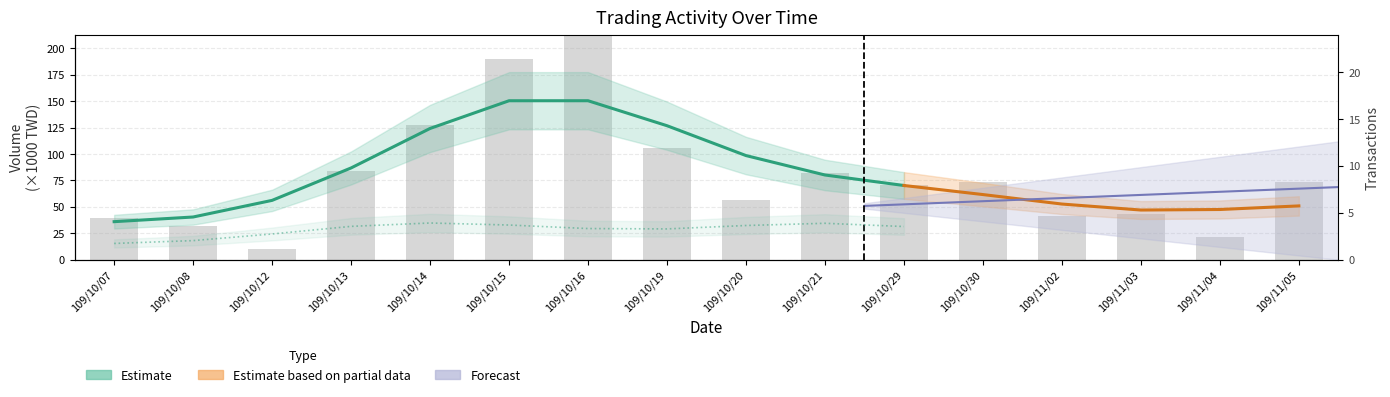

What position from the right is 109/10/14?

12